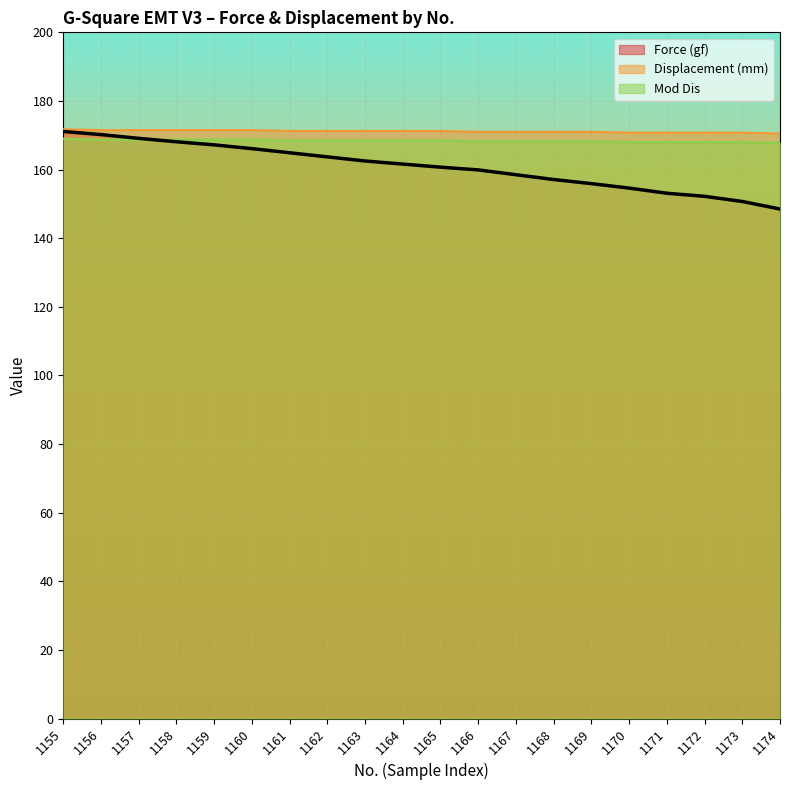

Between 1170 and 1155, which is larger?

1155